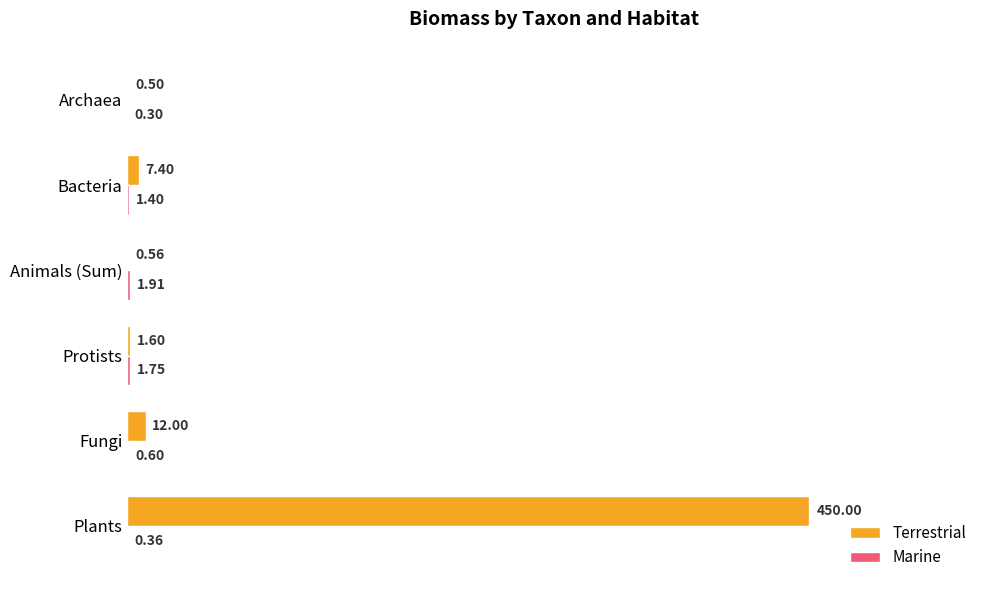

Between Fungi and Animals (Sum), which series saw the biggest shift?

Terrestrial